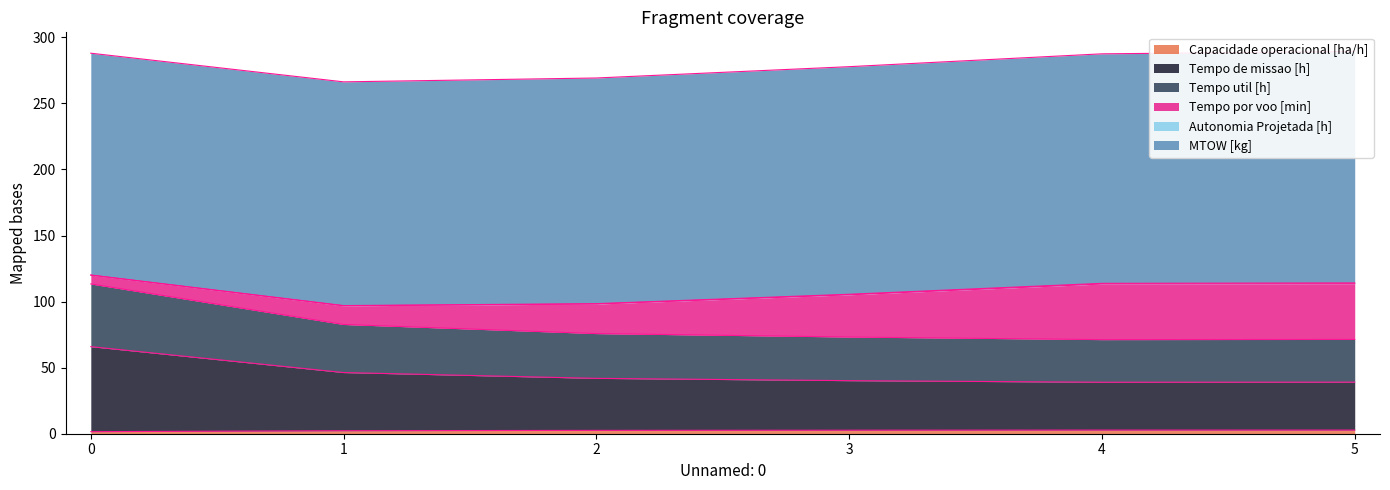

Where is Capacidade operacional [ha/h] nearest to the value 2?

1